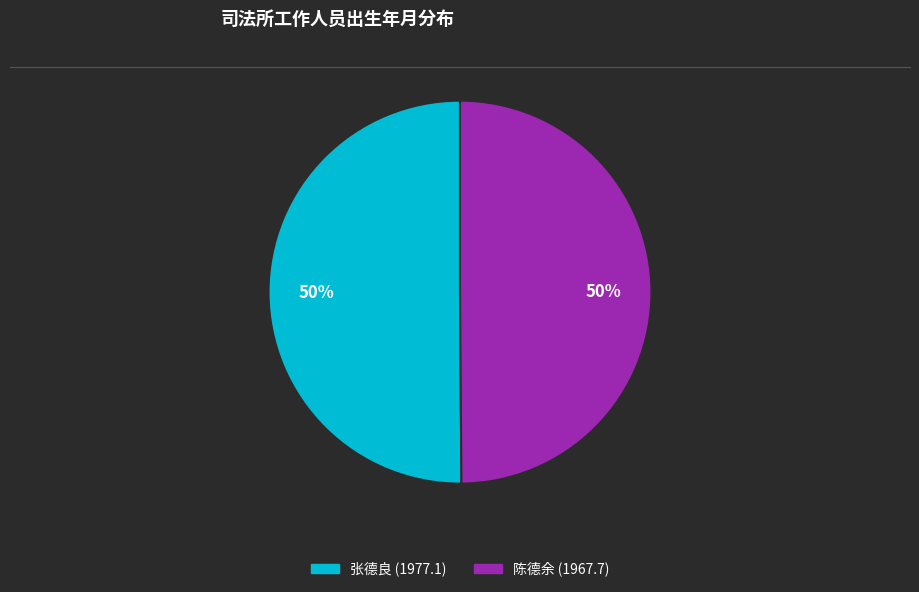

To the nearest percent, what percentage of the pie is 张德良 (1977.1)?

50%